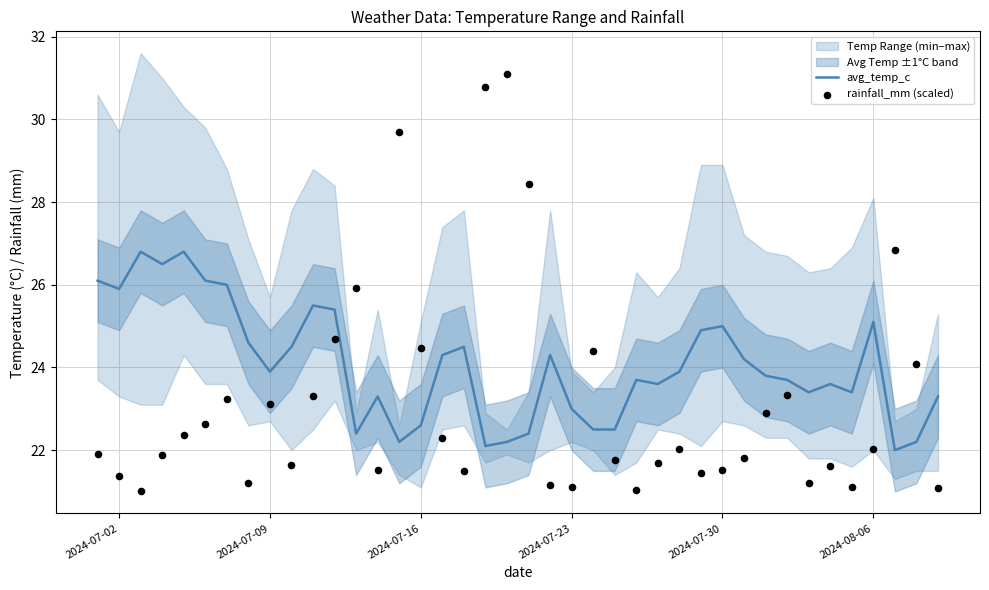

Which series has the largest total across all categories?

avg_temp_c